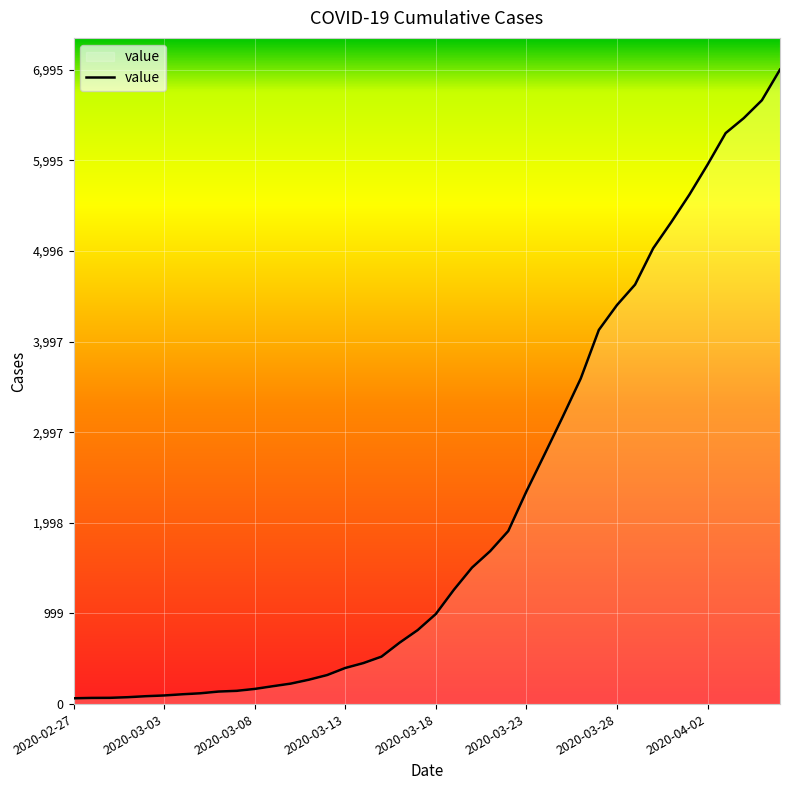

What is the difference between the maximum and minimum values?

6931